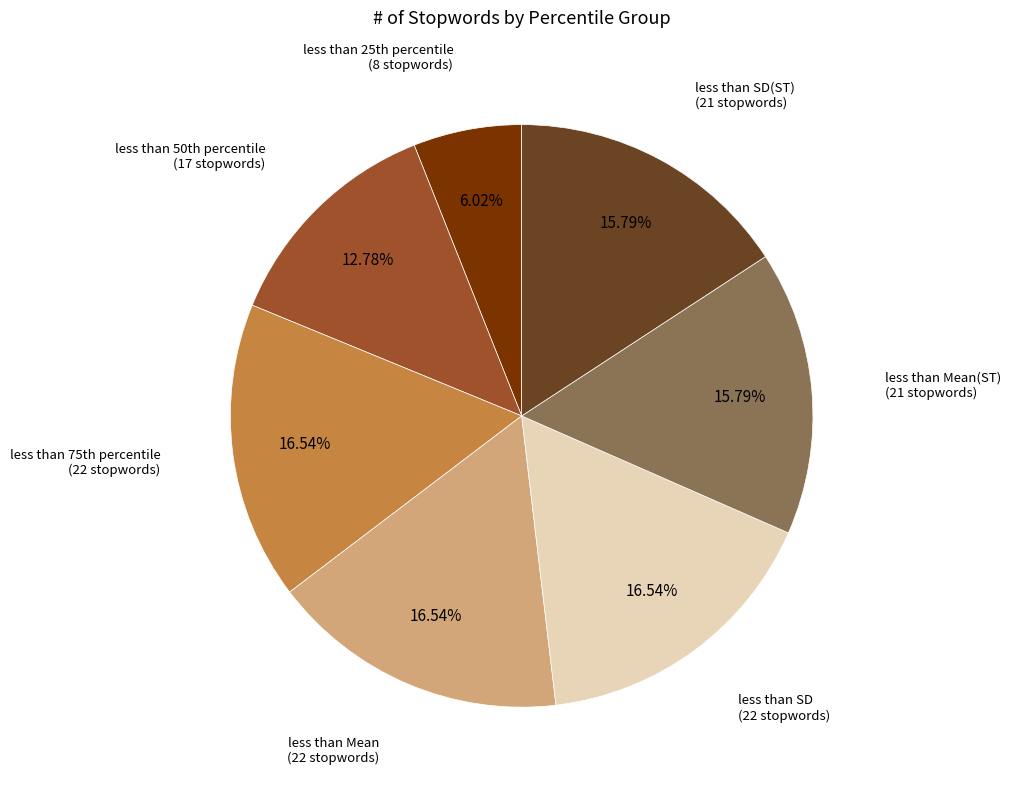

Is there a majority slice in this chart?

No